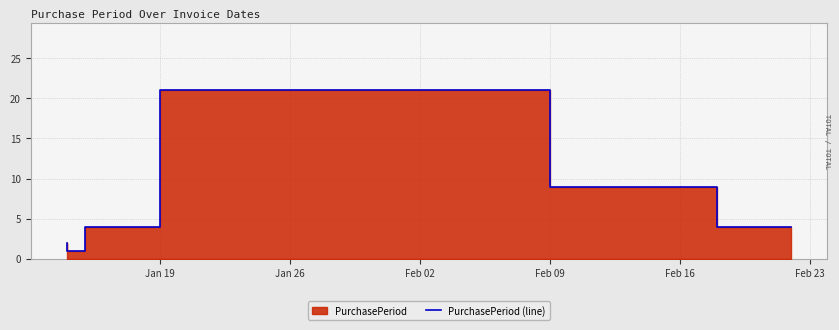

True or false: the data has more than 0 interior local peaks.

True